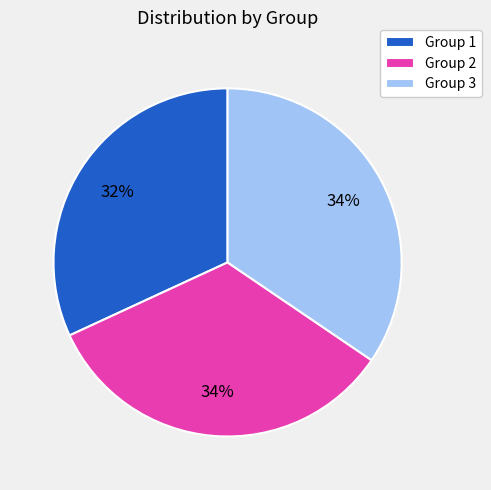

How many segments does this pie chart have?

3